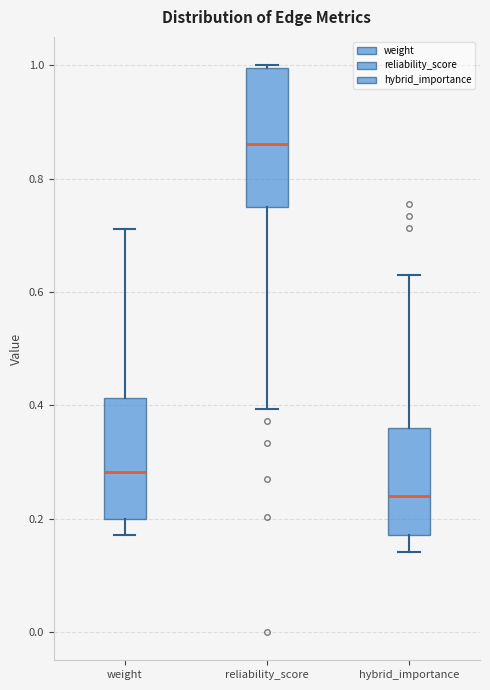

Comparing the boxes themselves (not the whiskers), which one is the tallest?

reliability_score